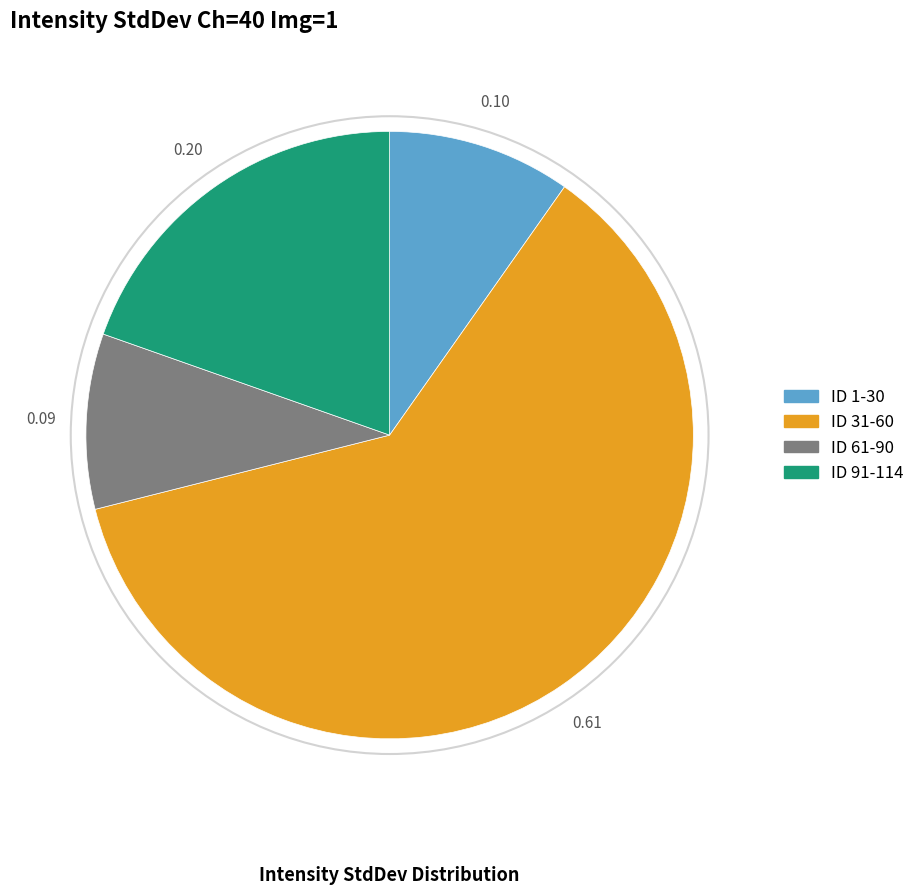

Does any single category account for the majority?

Yes